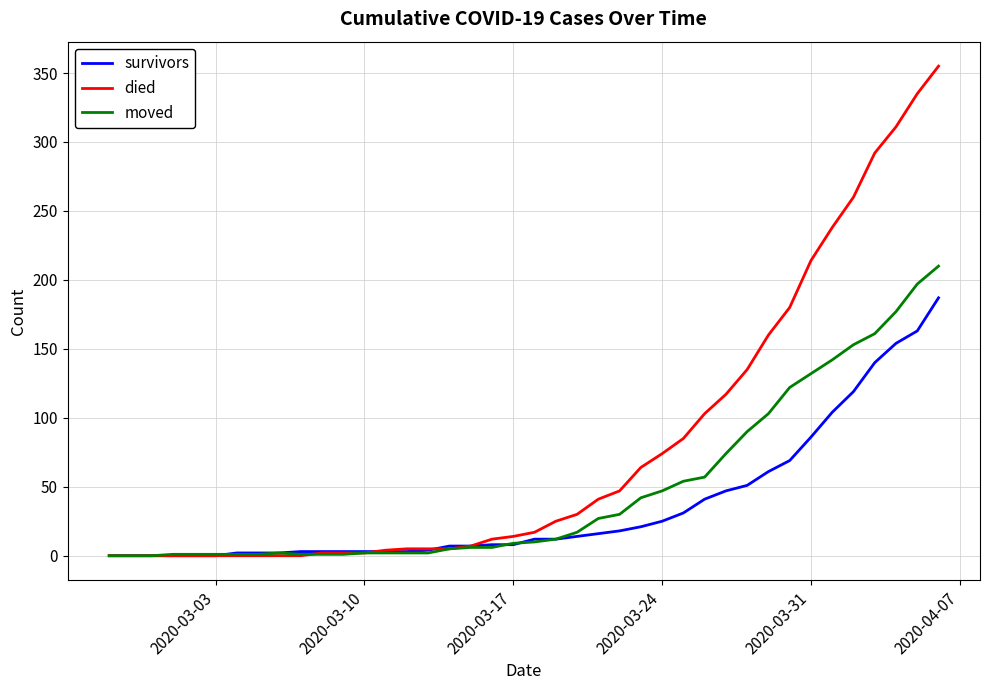

What is the highest value of the died series?

355